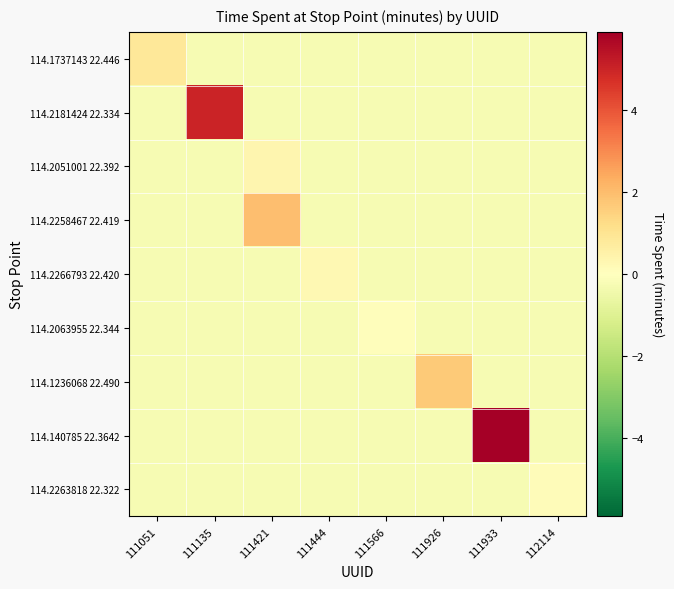

Which series changed the most between 111444 and 112114?

114.2266793 22.420